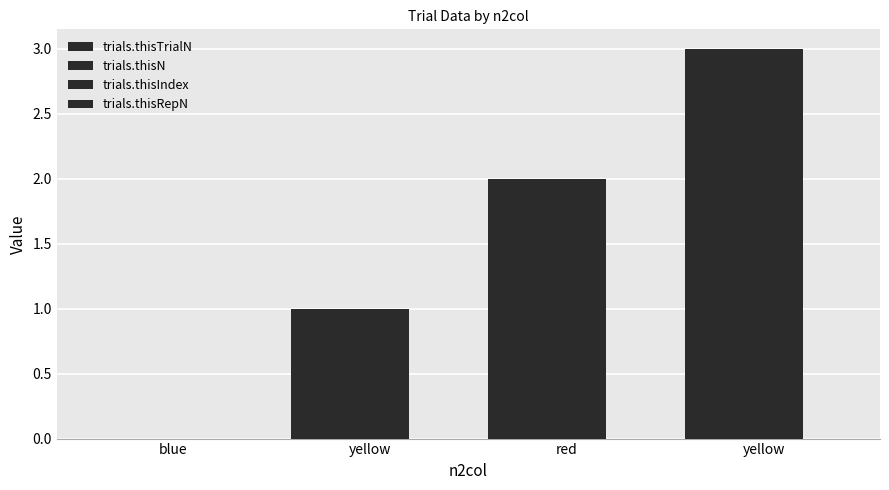

Are the bars grouped side by side (vs. stacked)?

Yes